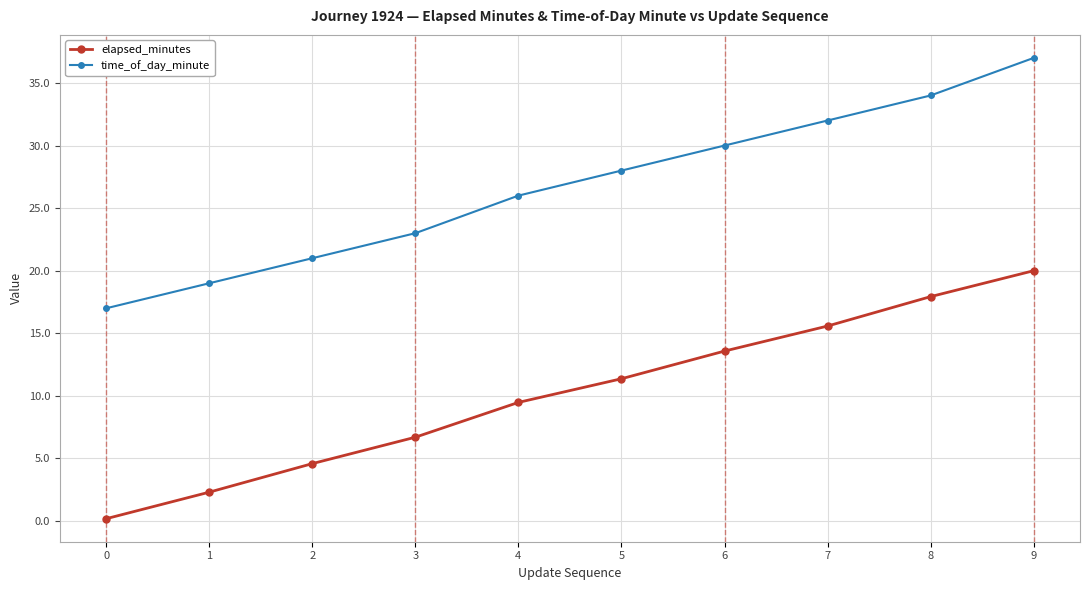

True or false: elapsed_minutes and time_of_day_minute intersect in this chart.

False